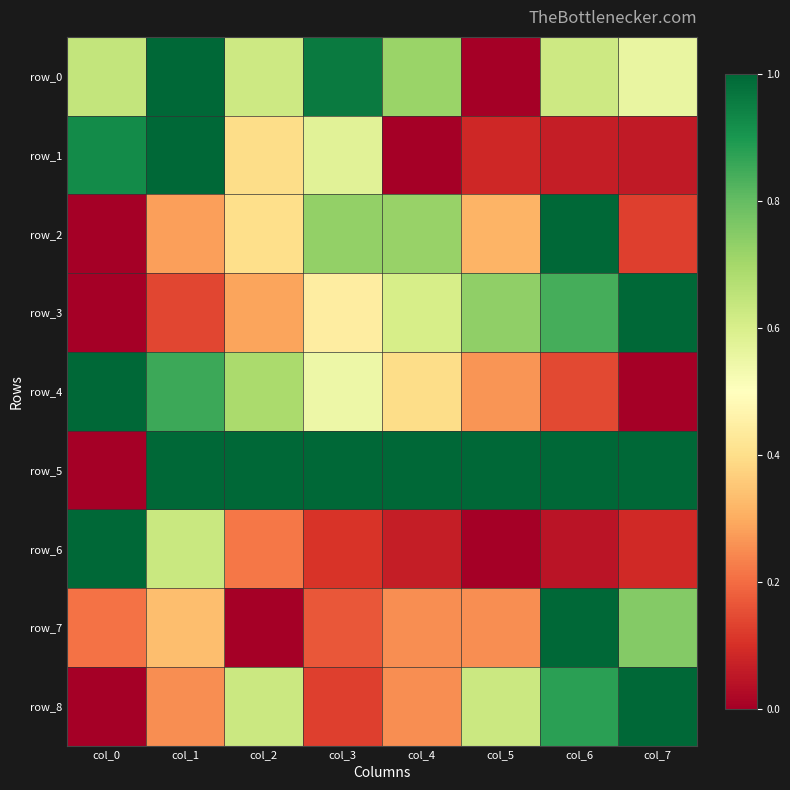

Is it true that row_0 equals -0.4 at col_5?

False